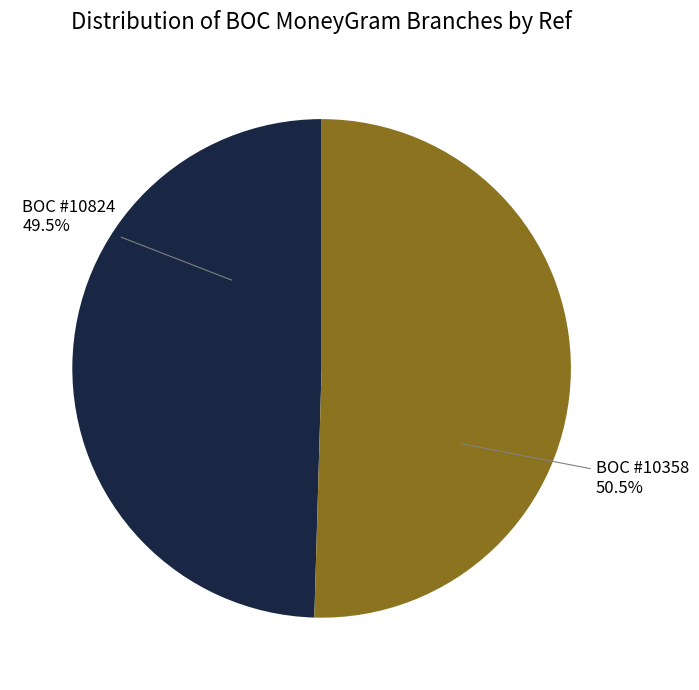

How many segments does this pie chart have?

2